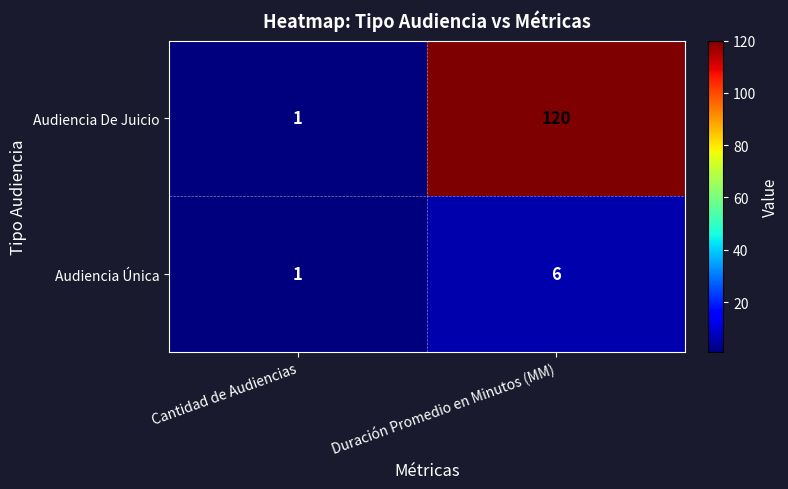

Which series has the largest total across all categories?

Audiencia De Juicio